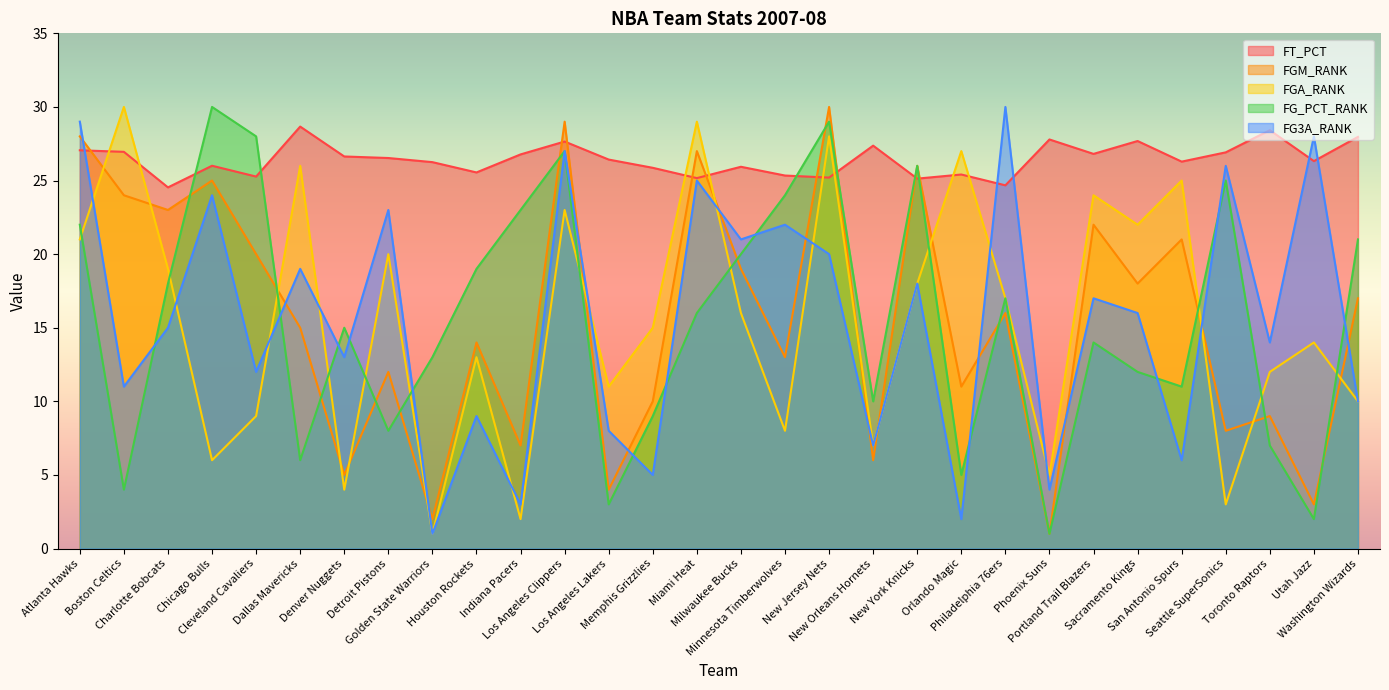

Is it true that FT_PCT equals 26.8 at Portland Trail Blazers?

True